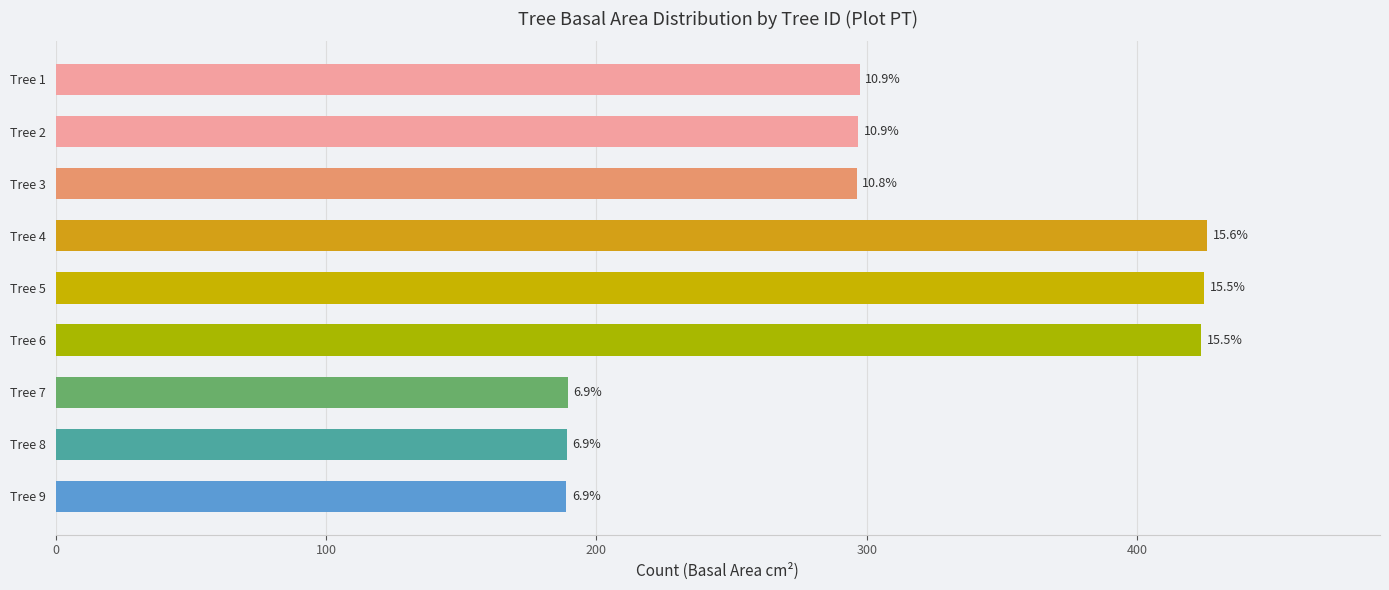

Does the chart contain stacked bars?

No